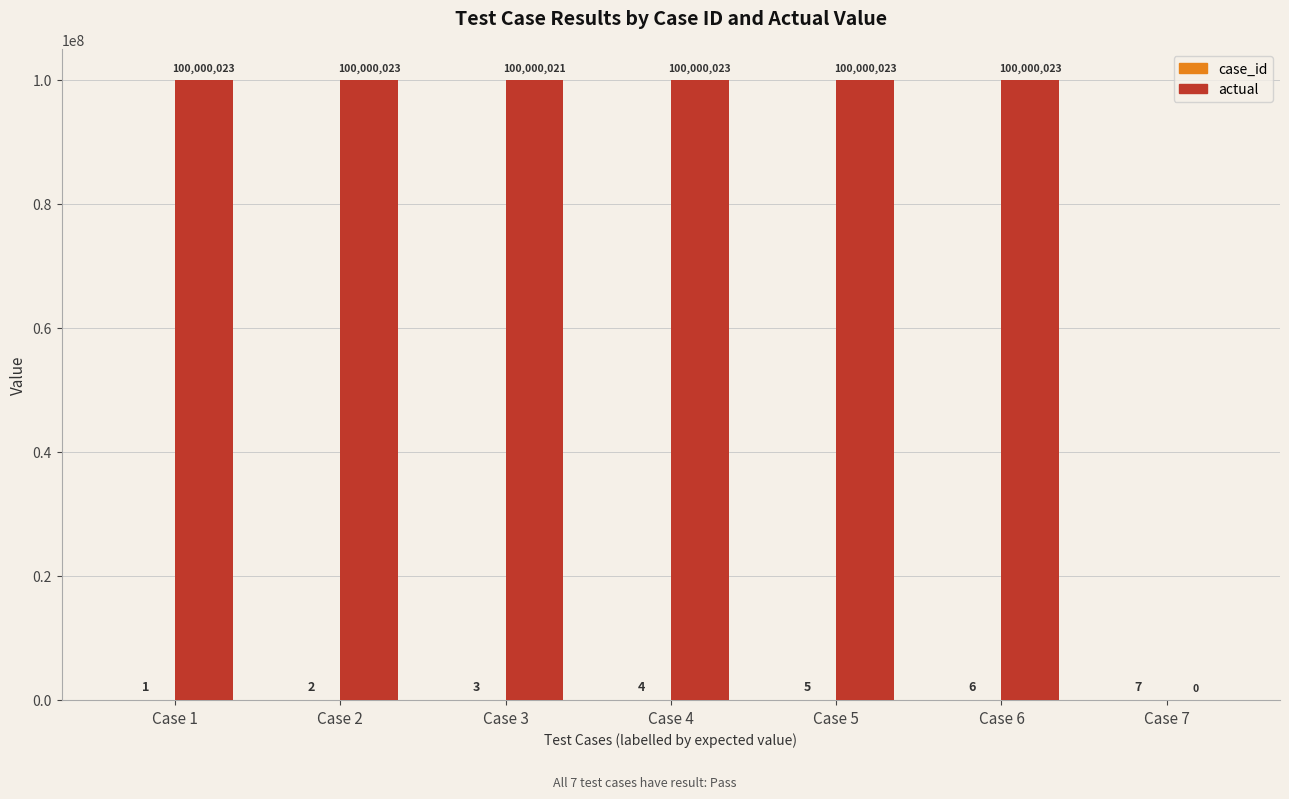

What is the sum of all actual values?

600000136